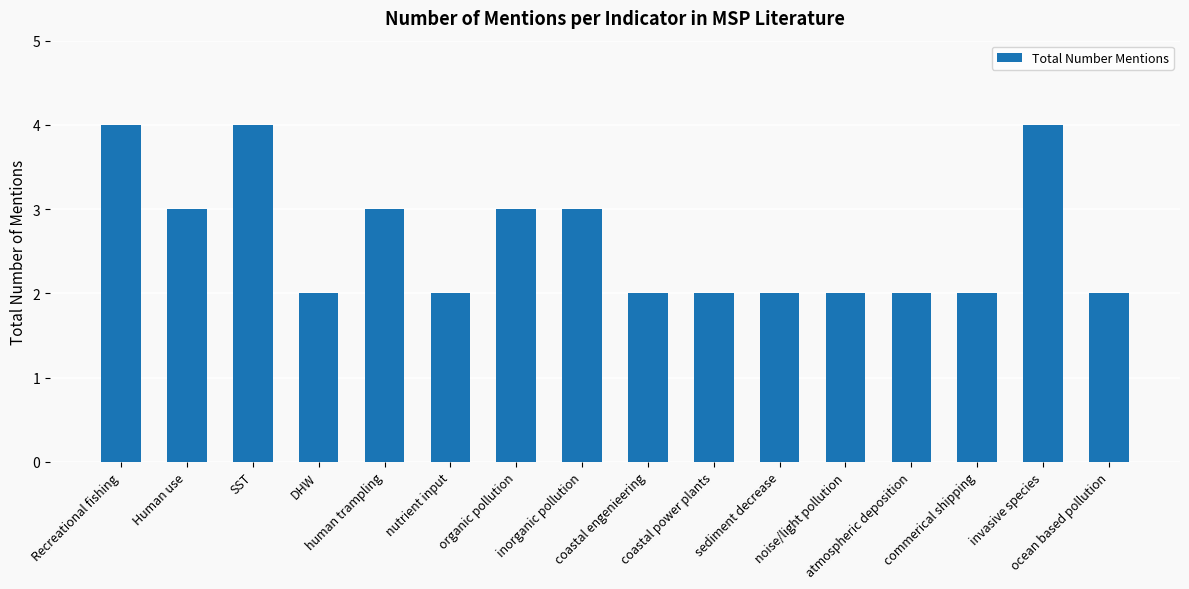

What is the maximum value shown in the chart?

4